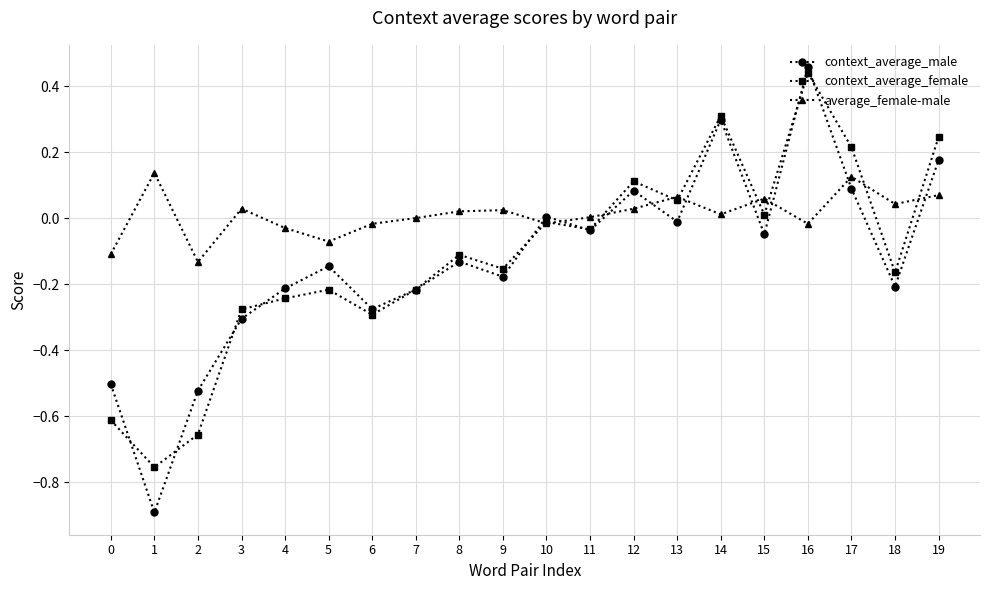

What is the total value across all series at 0?

-1.2